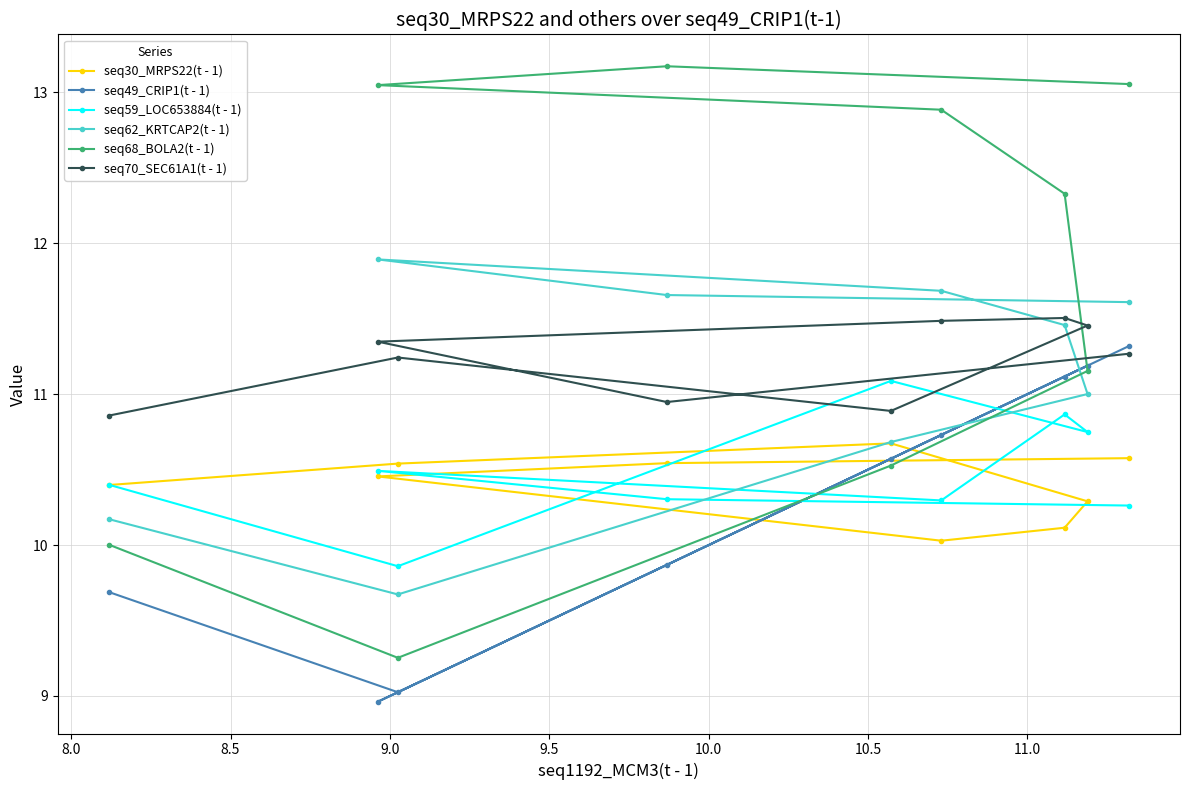

Which series has the largest total across all categories?

seq68_BOLA2(t - 1)